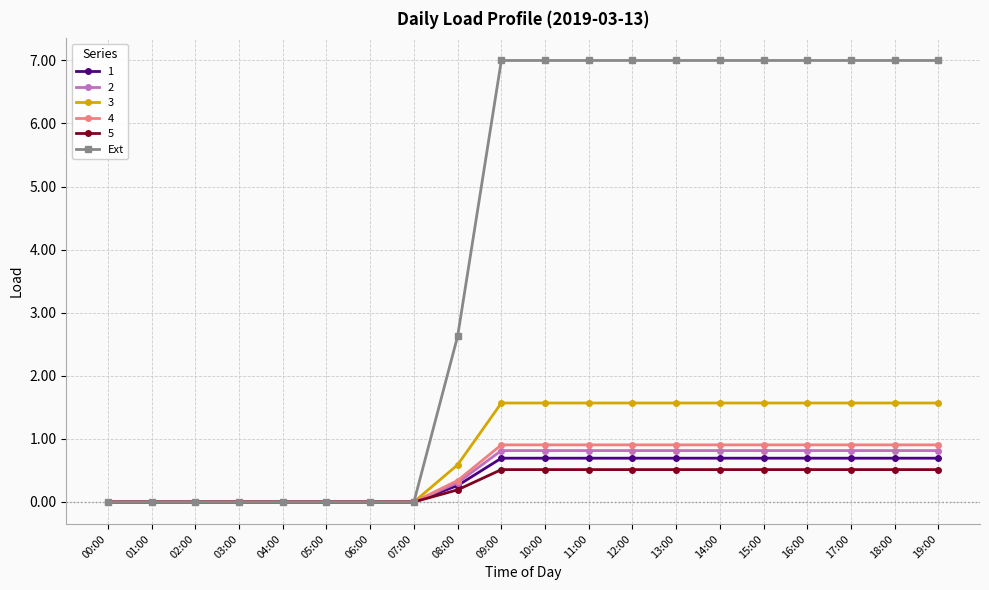

Is the value of 5 at 14:00 greater than the value of 1 at 19:00?

No